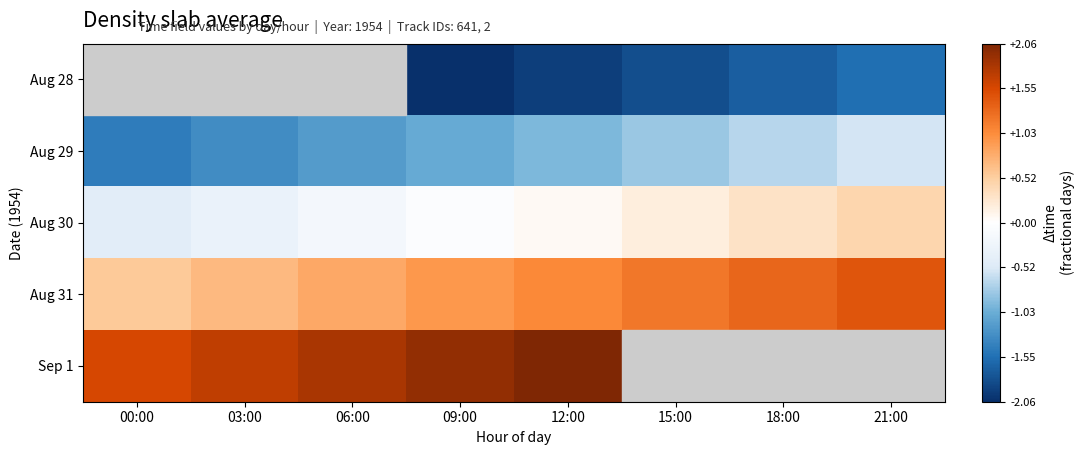

Rank the categories by Aug 31 value from highest to lowest.

21:00, 18:00, 15:00, 12:00, 09:00, 06:00, 03:00, 00:00